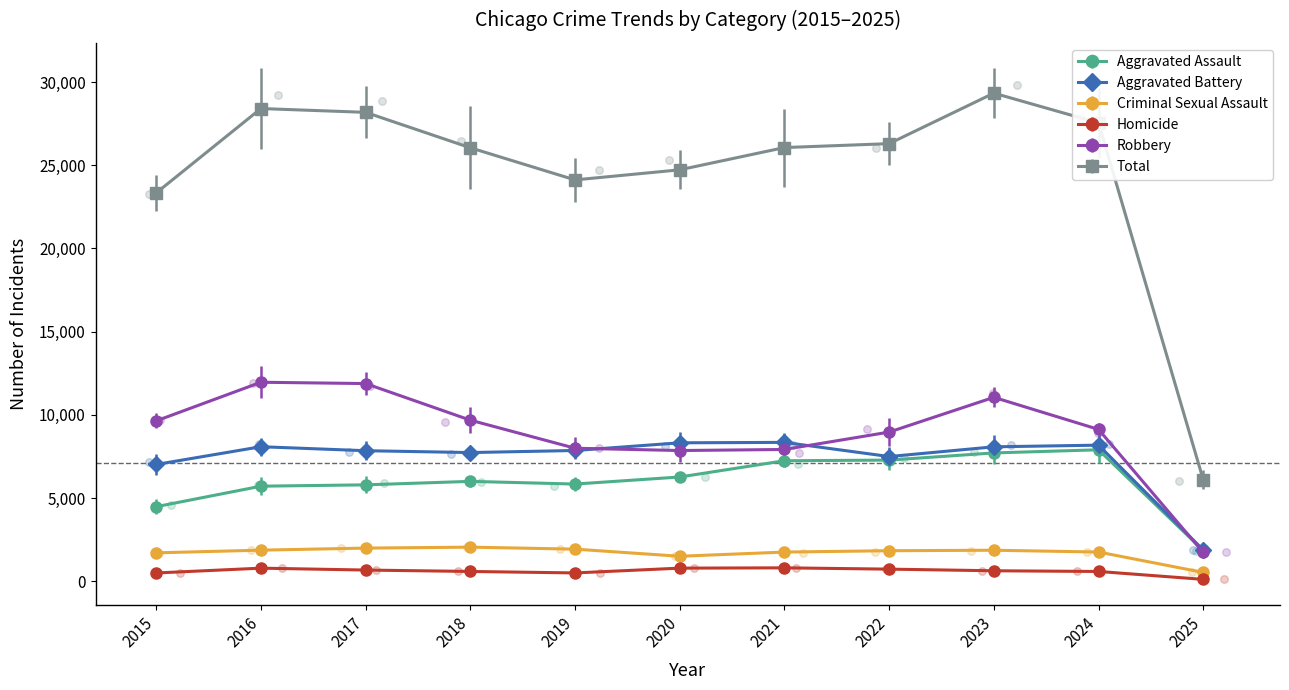

Which series reaches the maximum Y coordinate?

Total